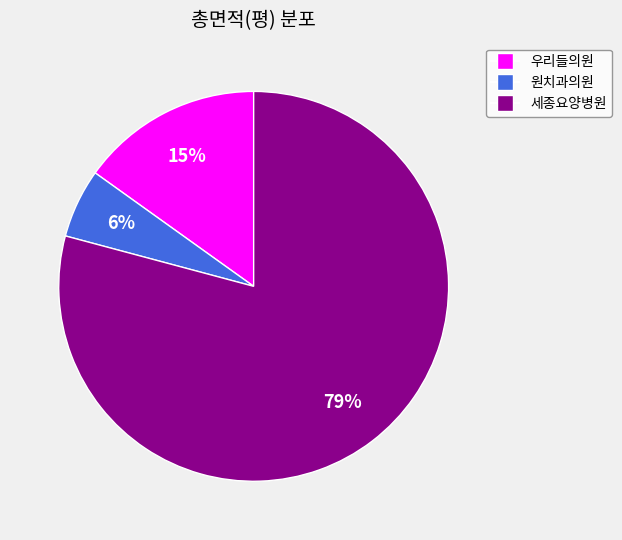

Is the sum of 우리들의원 and 세종요양병원 greater than half?

Yes